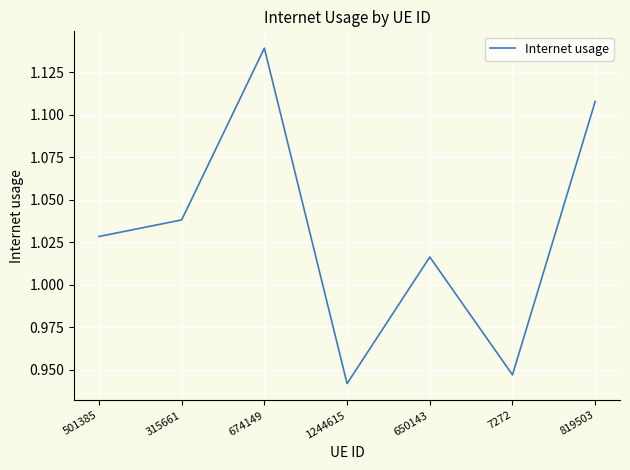

Is it true that the value at 819503 is 0.6?

False